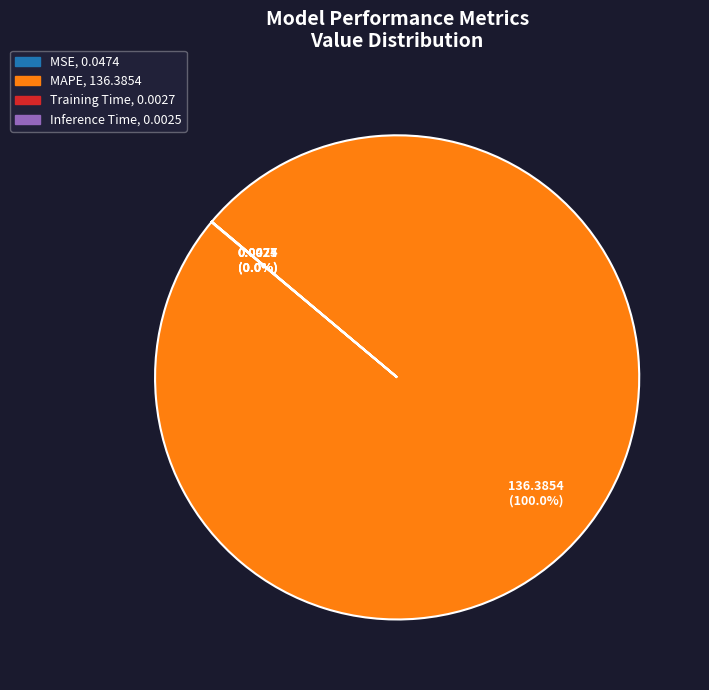

Does any single category account for the majority?

Yes